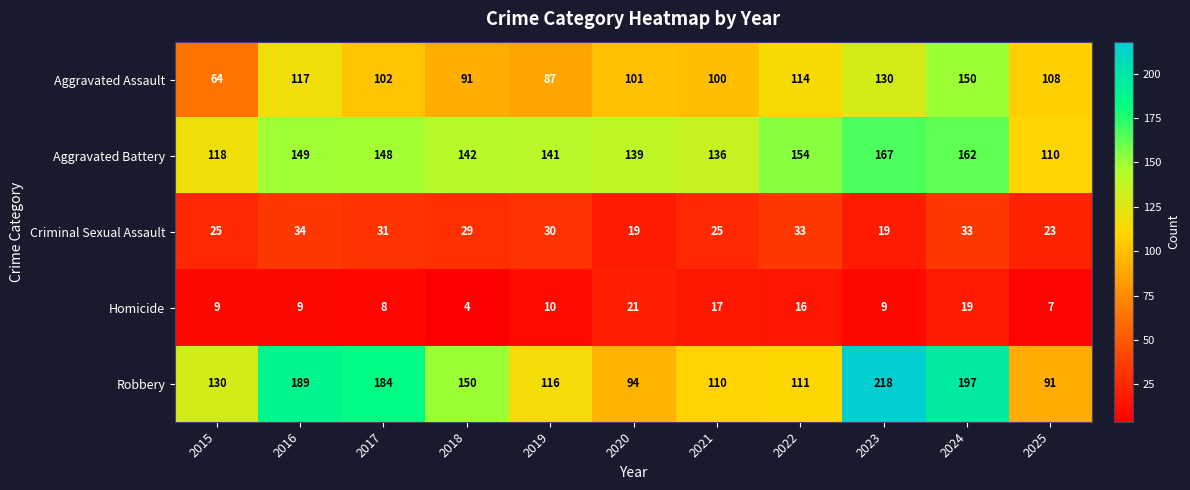

At how many categories does at least one series exceed 111?

10